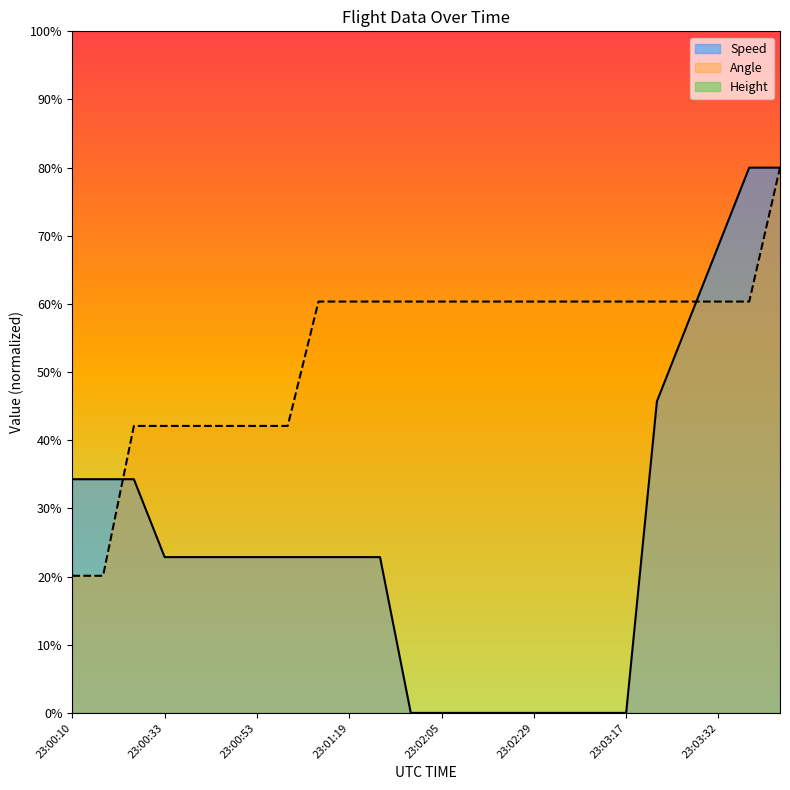

What is the highest value of the Speed series?

80.0